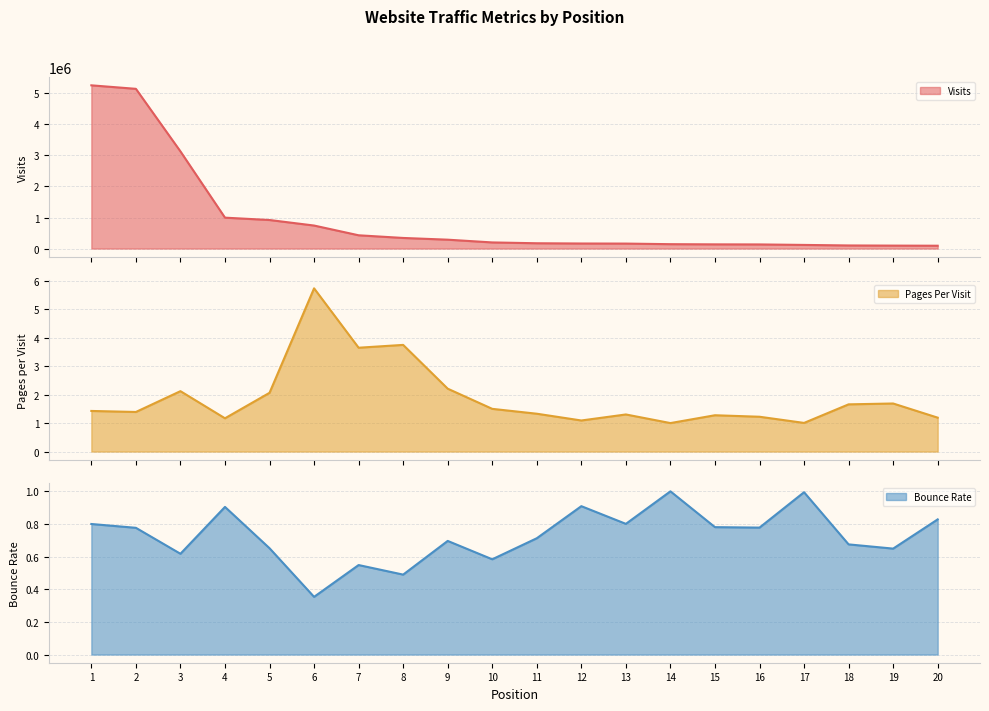

At which category does the chart reach its minimum across all series?

6